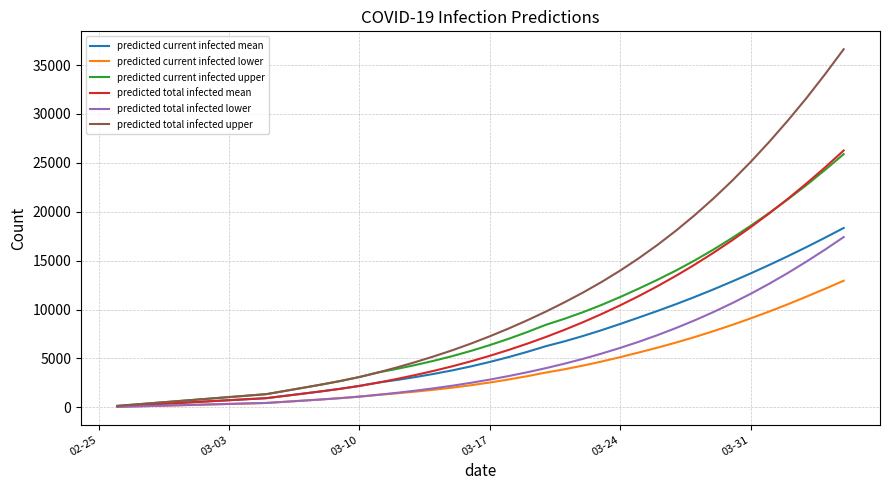

Which series has the widest spread of values?

predicted total infected upper